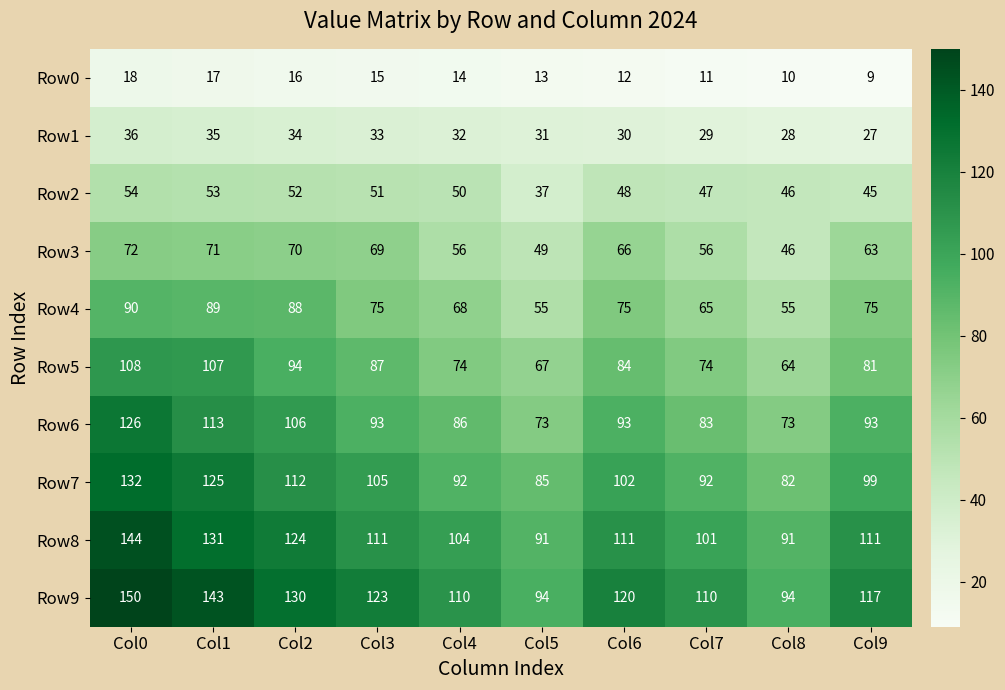

What is the maximum value for Row8?

144